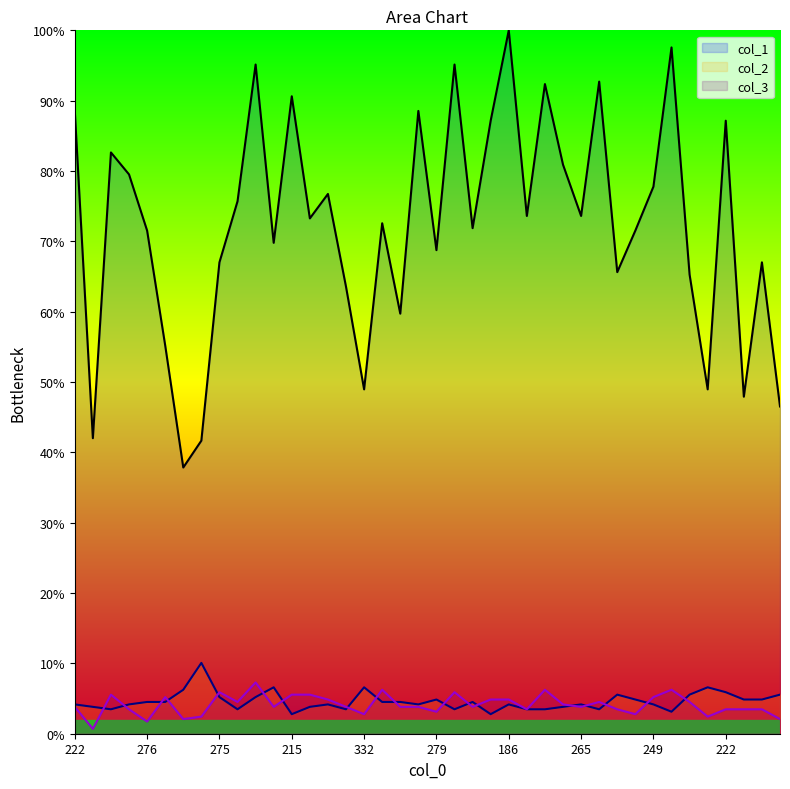

What is the label of the 32nd point from the left?

272